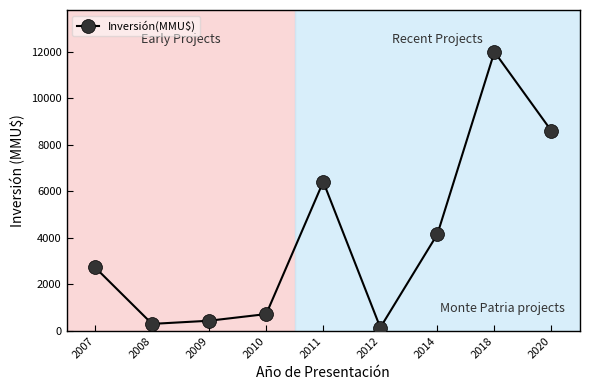

What is the average value?

3948.6